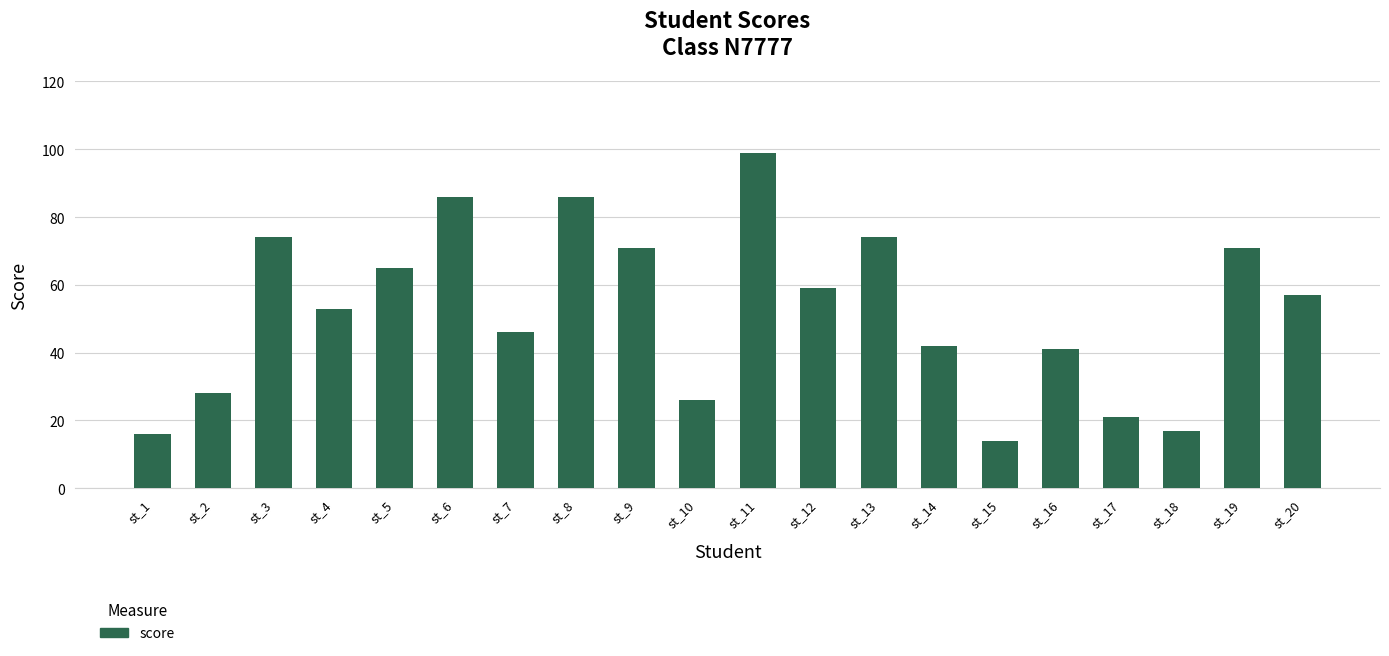

Approximately how many times larger is the value at st_5 compared to st_9?

0.9